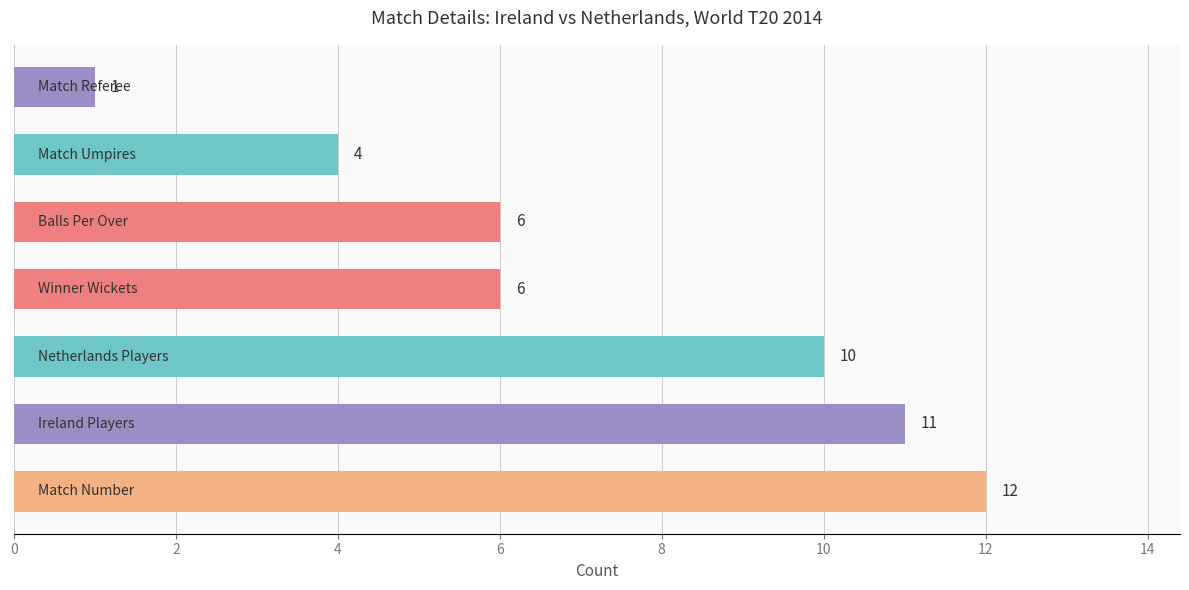

What is the maximum value shown in the chart?

12